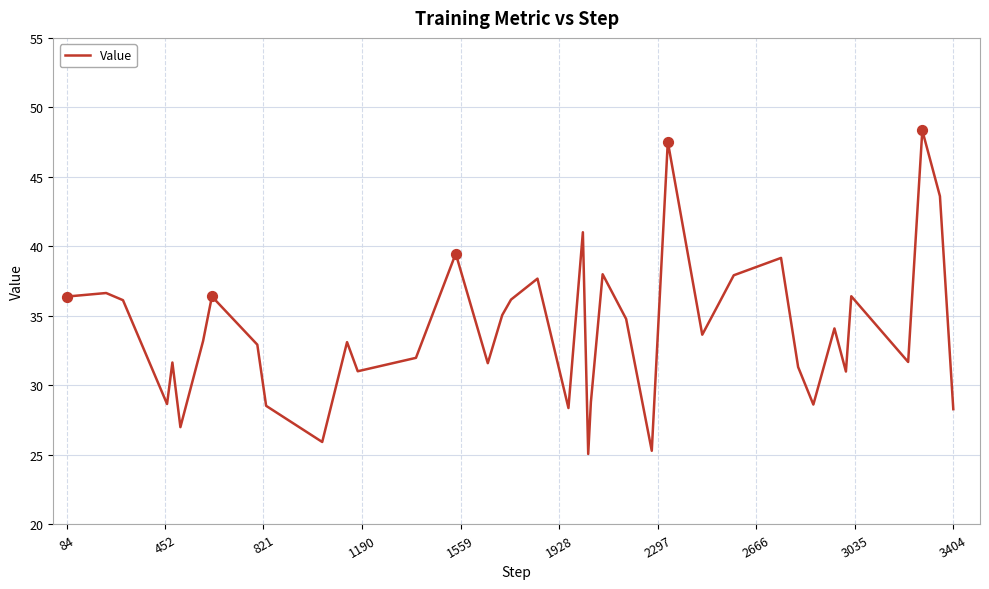

What is the maximum value shown in the chart?

48.3